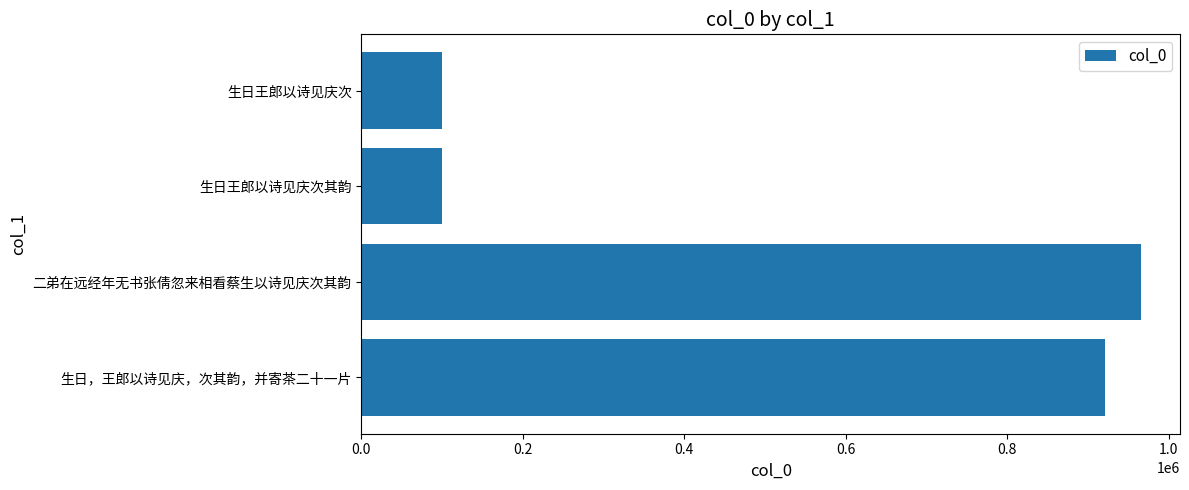

The value at 生日王郎以诗见庆次其韵 is 175237. True or false?

False